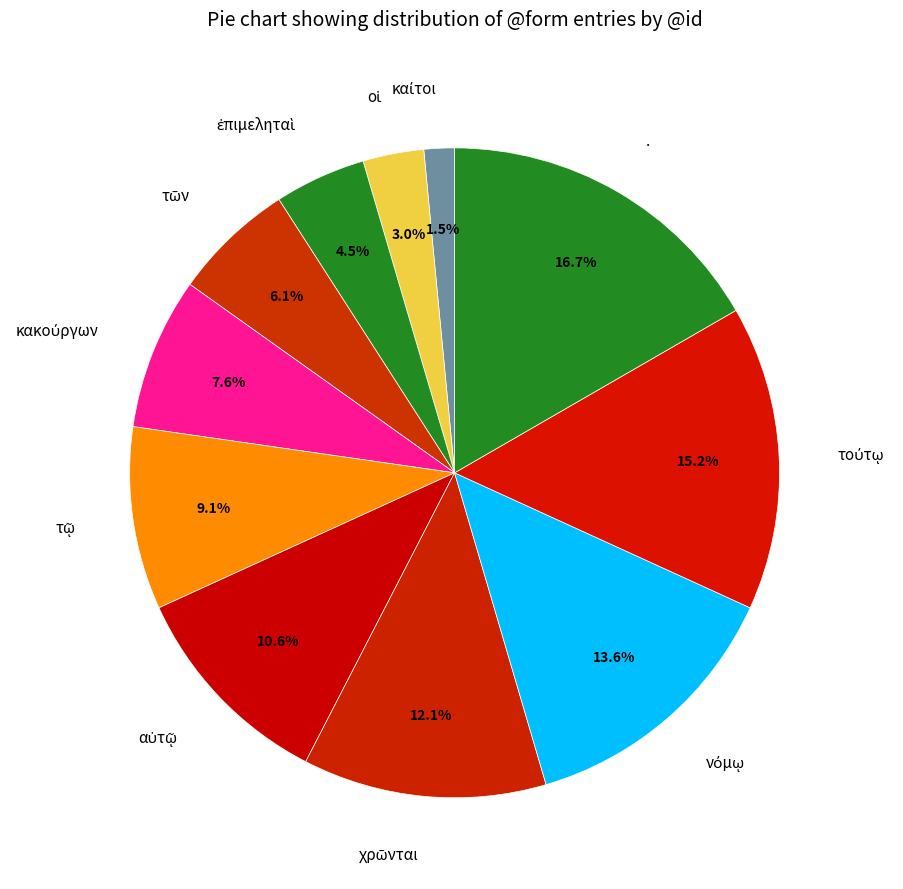

Does . represent more than half of the total?

No